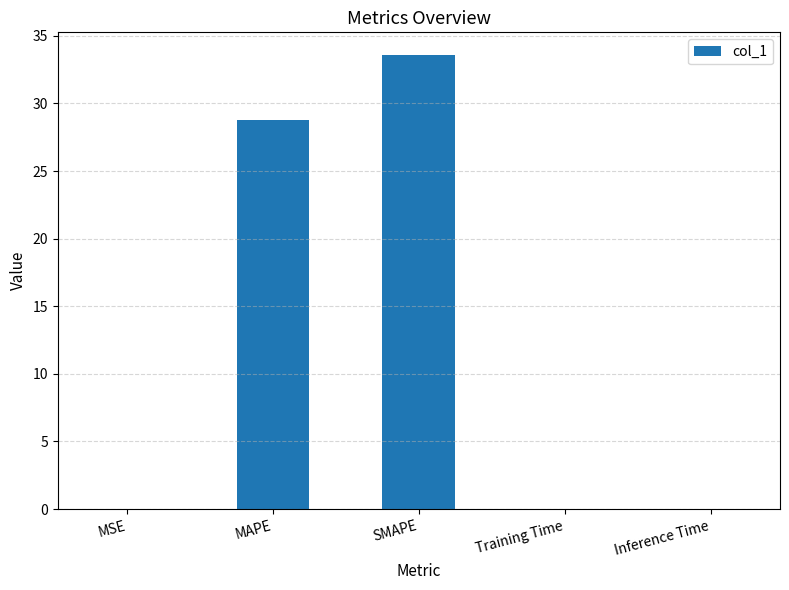

What is the sum of all values?

62.4